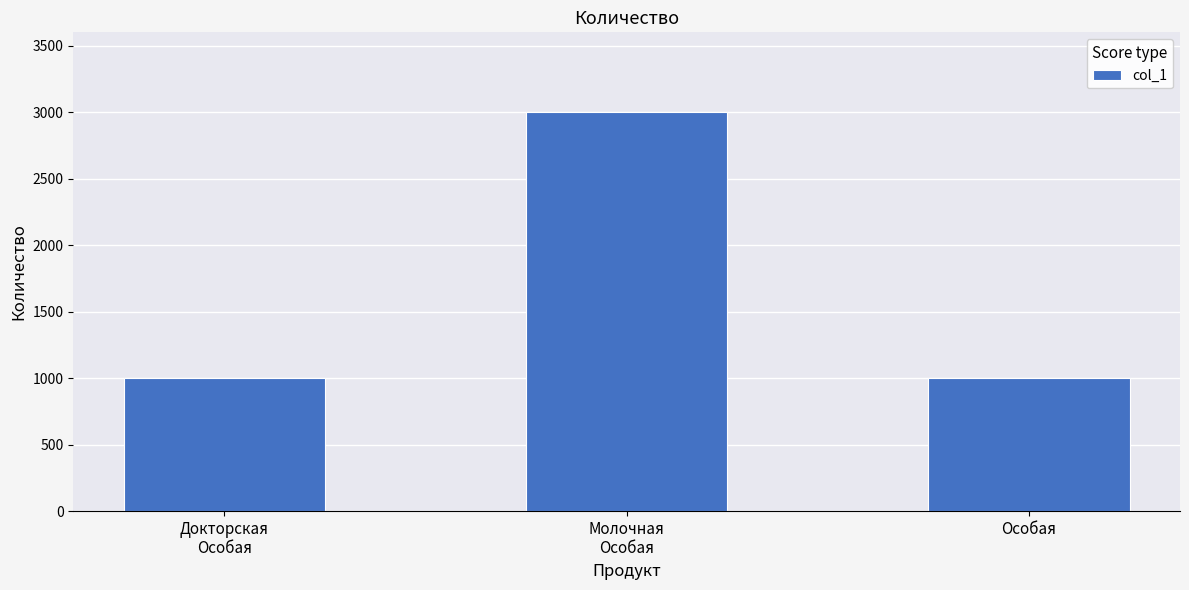

The chart shows a value of 1713 at Докторская
Особая. True or false?

False